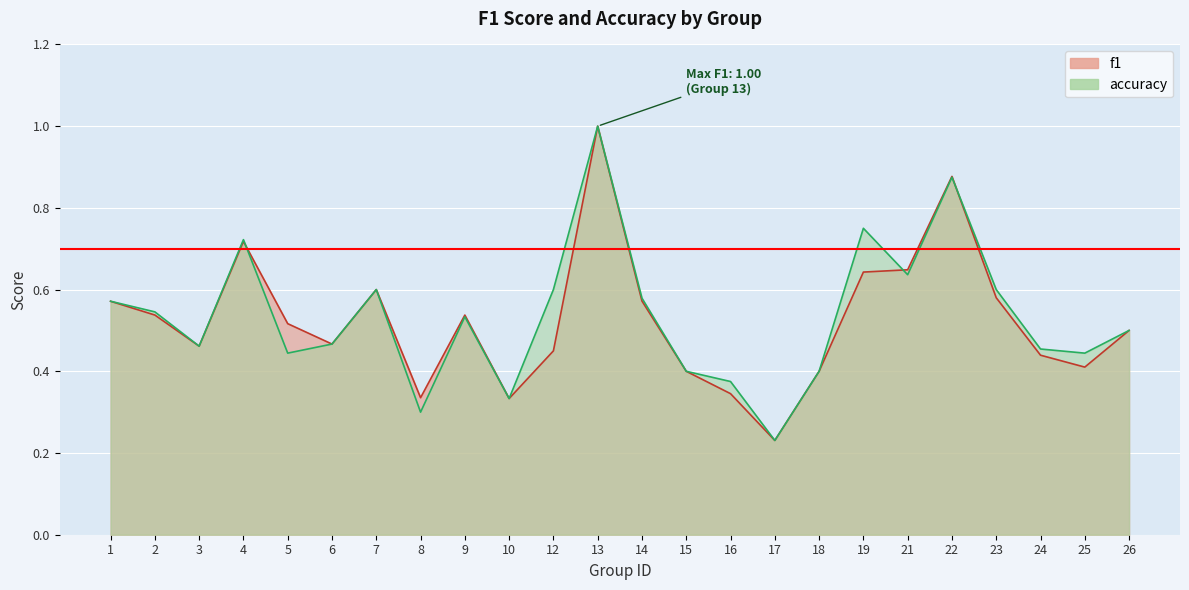

Is the value of accuracy at 10 greater than the value of f1 at 5?

No